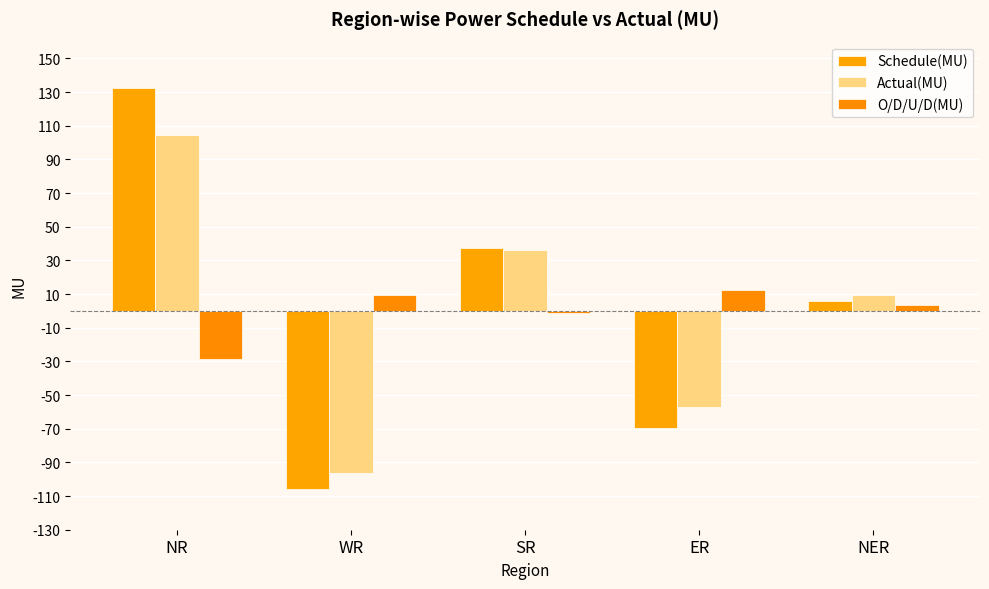

Rank the series by their maximum value, from lowest to highest.

O/D/U/D(MU), Actual(MU), Schedule(MU)